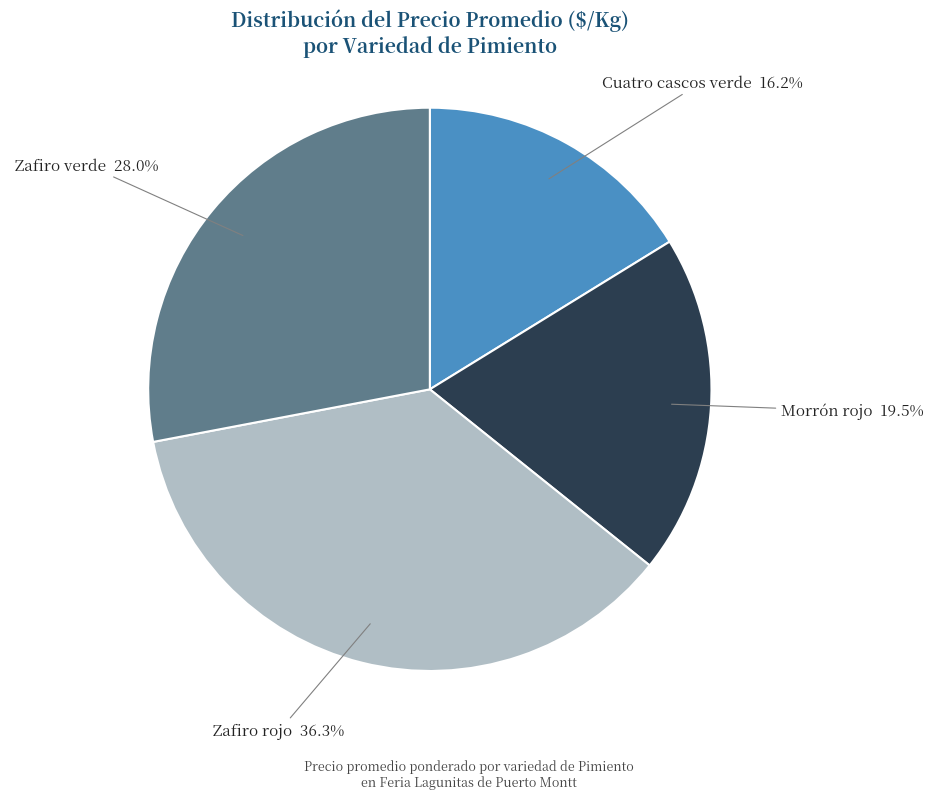

Between Cuatro cascos verde and Zafiro verde, which is larger?

Zafiro verde